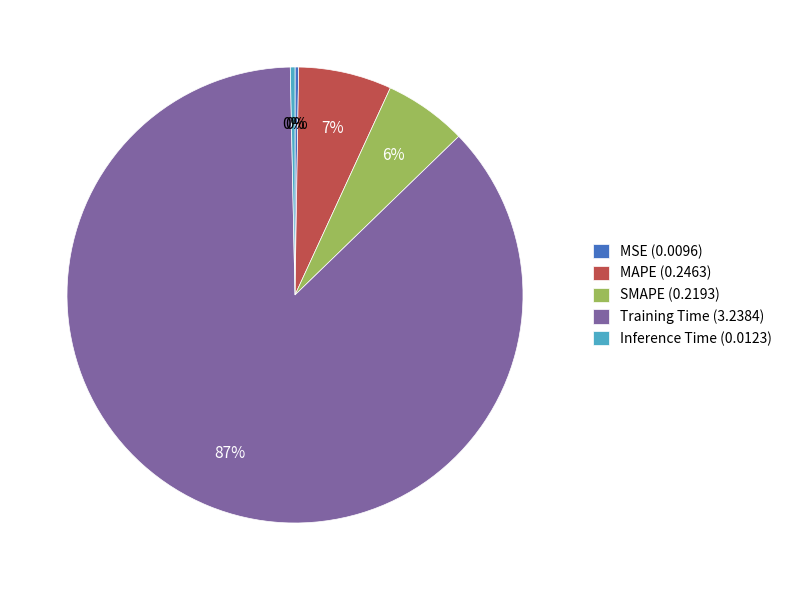

The Training Time (3.2384) slice represents 87% of the pie. True or false?

True